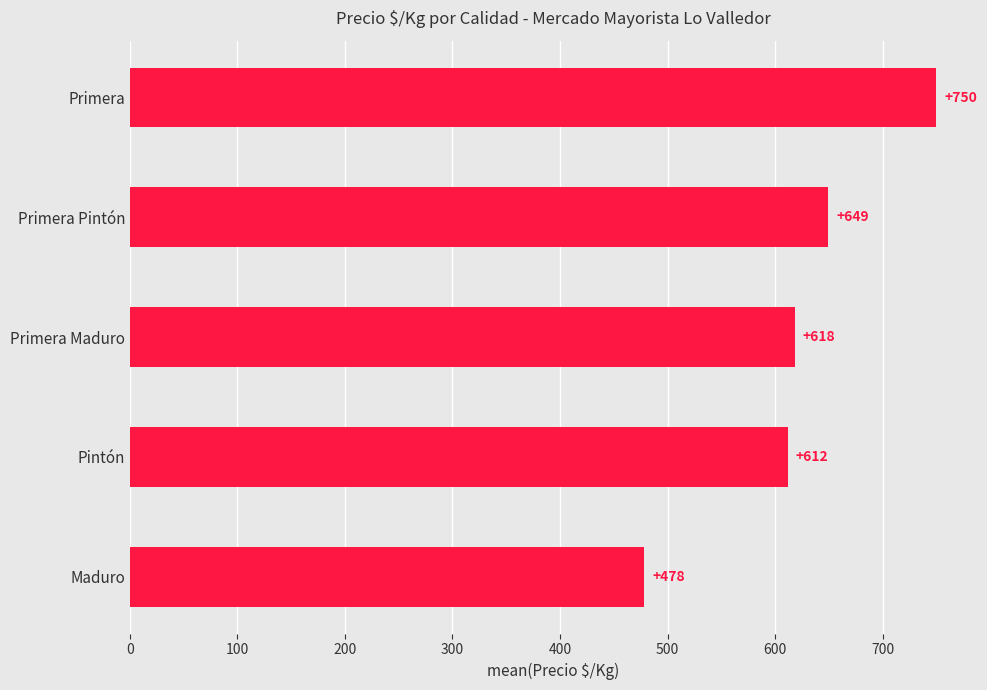

True or false: the data shows 1280.6 at Primera.

False